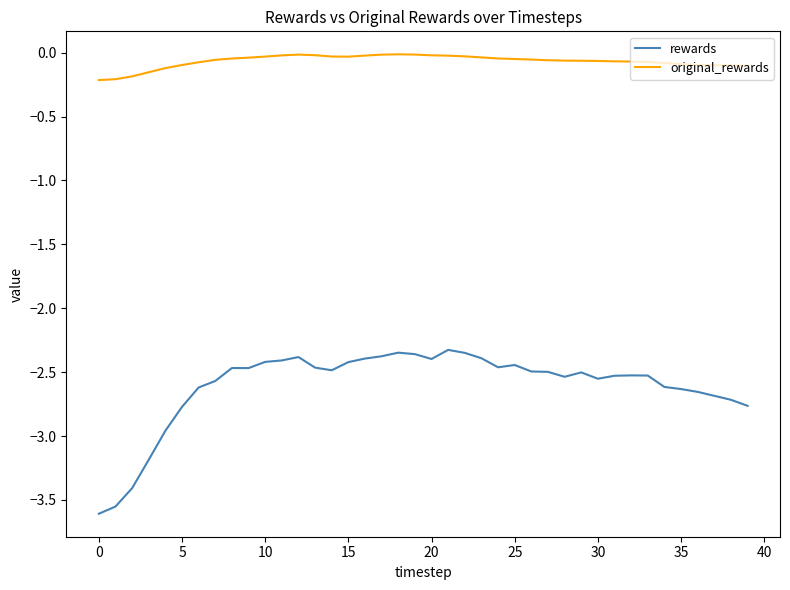

Which series has the largest range (max minus min)?

rewards